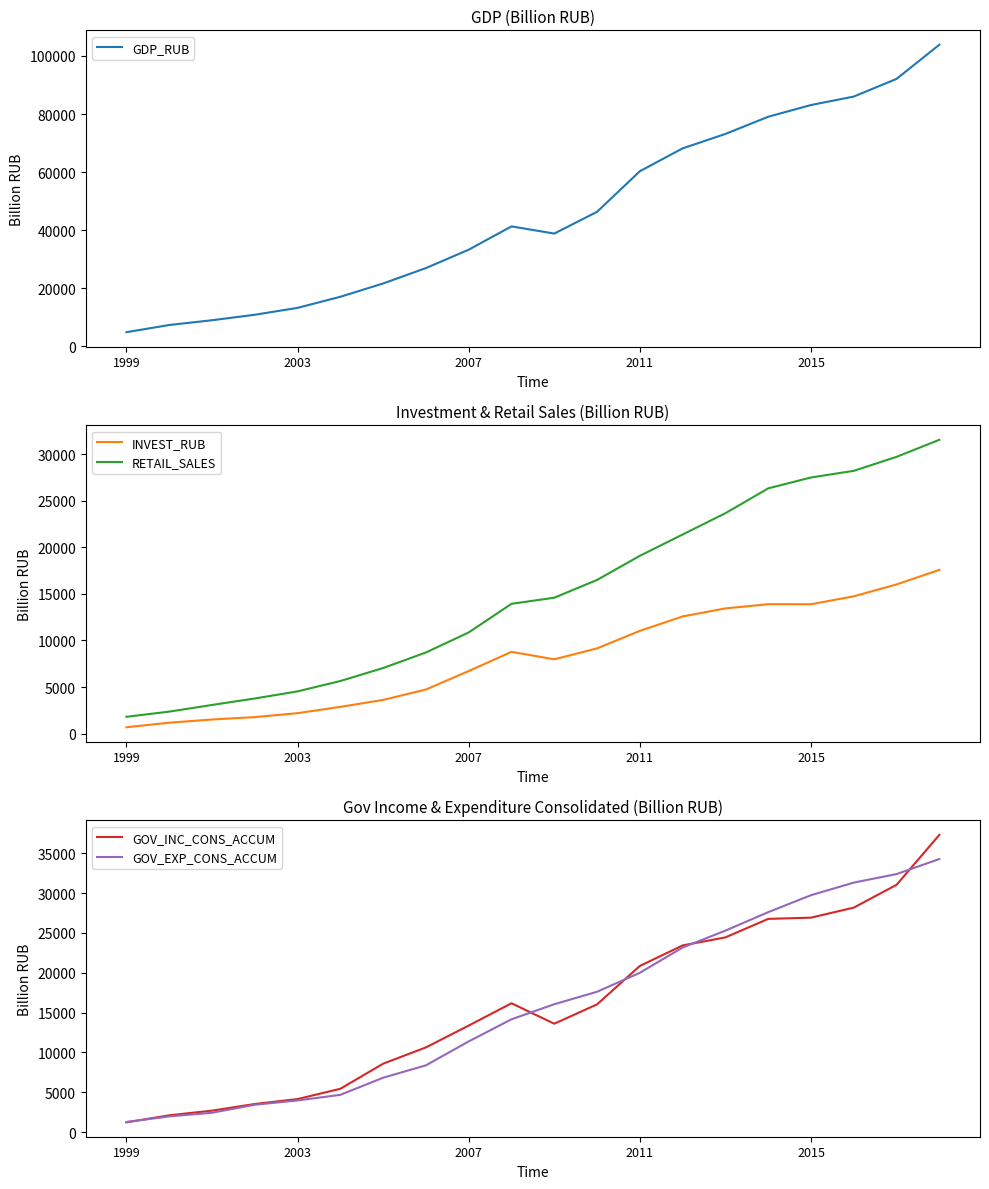

At which category is the sum across all series the highest?

19